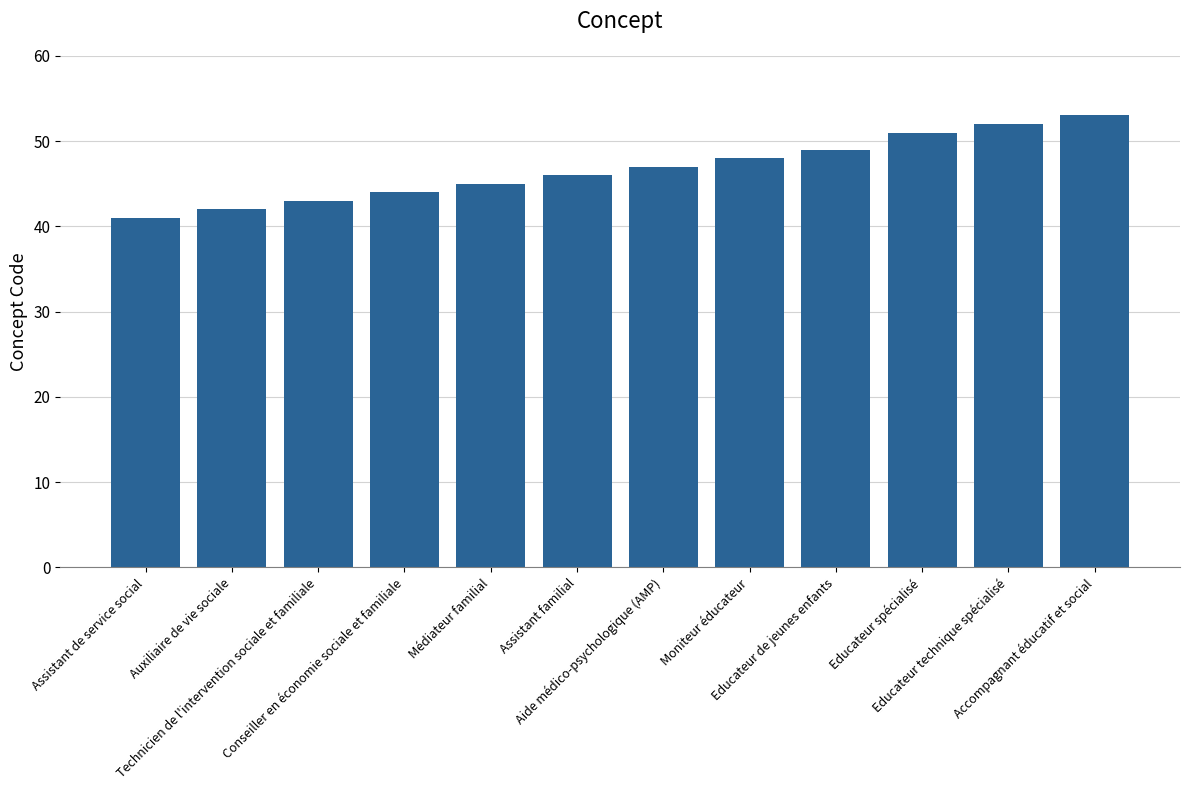

How many categories are shown in the chart?

12